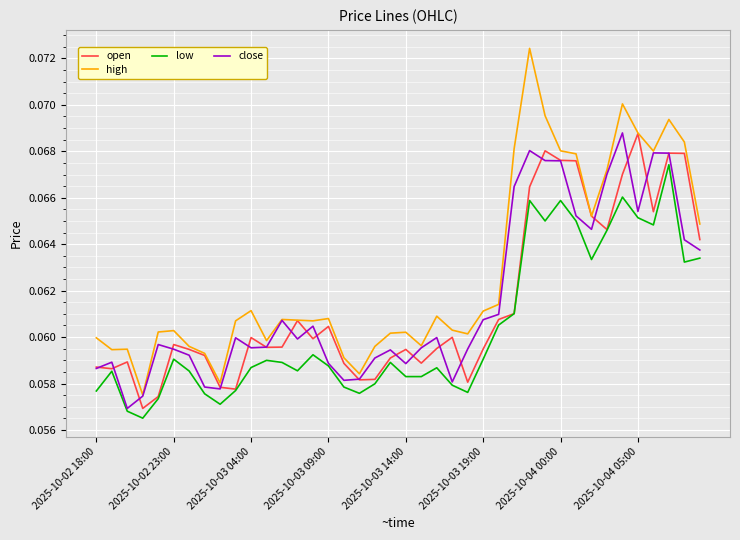

Which series has the largest total across all categories?

high